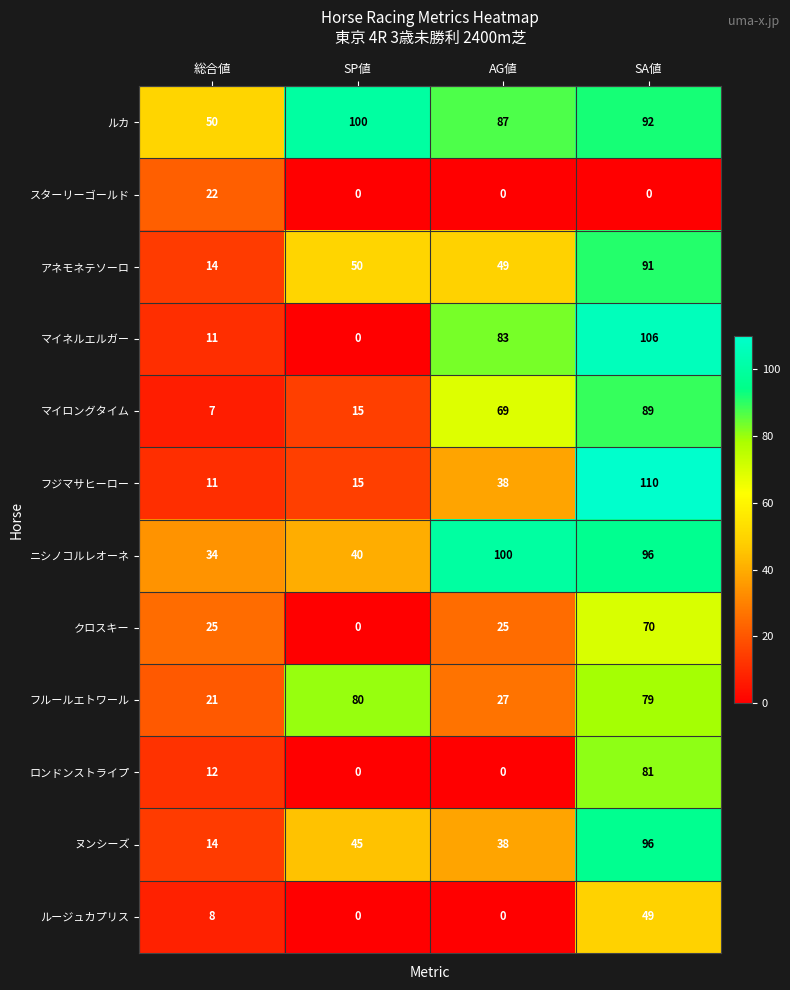

What is the difference between the ニシノコルレオーネ values at 総合値 and AG値?

66